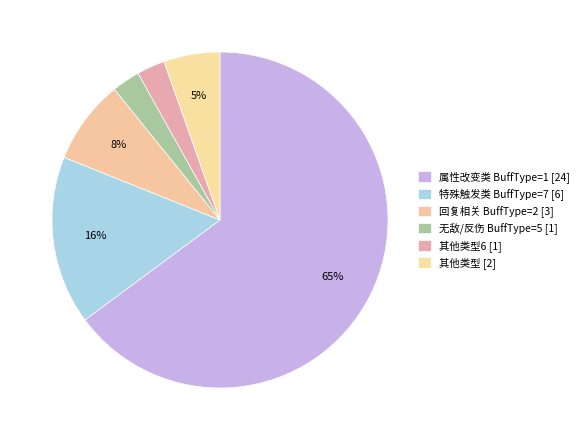

How many segments does this pie chart have?

6